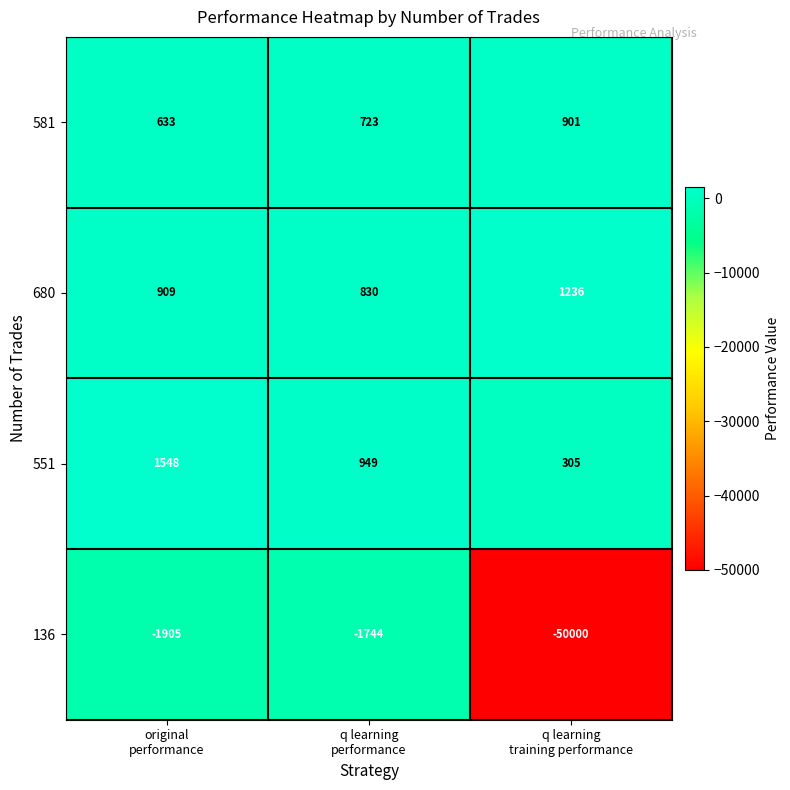

How many categories are shown in the chart?

3